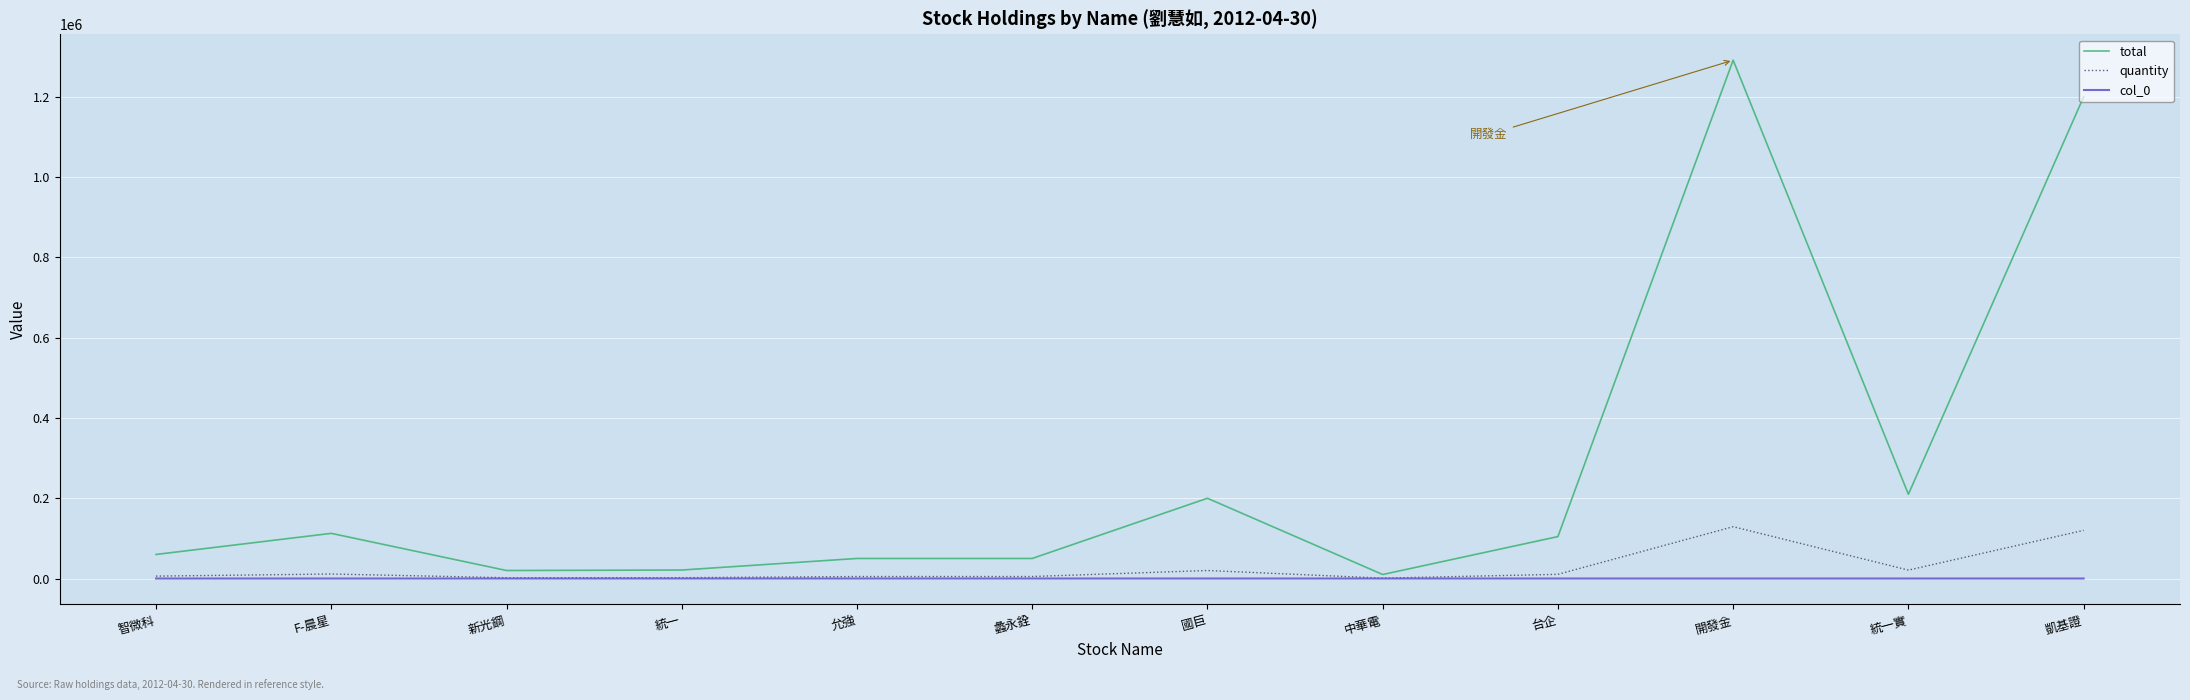

Which series changed the most between 台企 and 開發金?

total